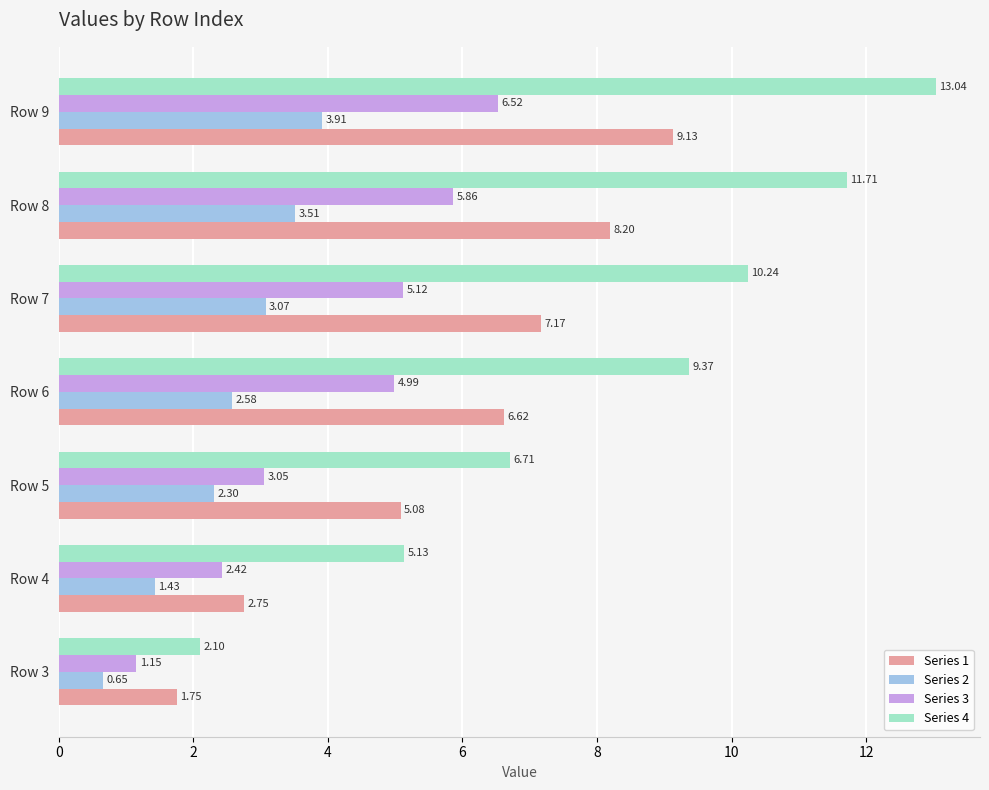

Which series has the largest total across all categories?

Series 4